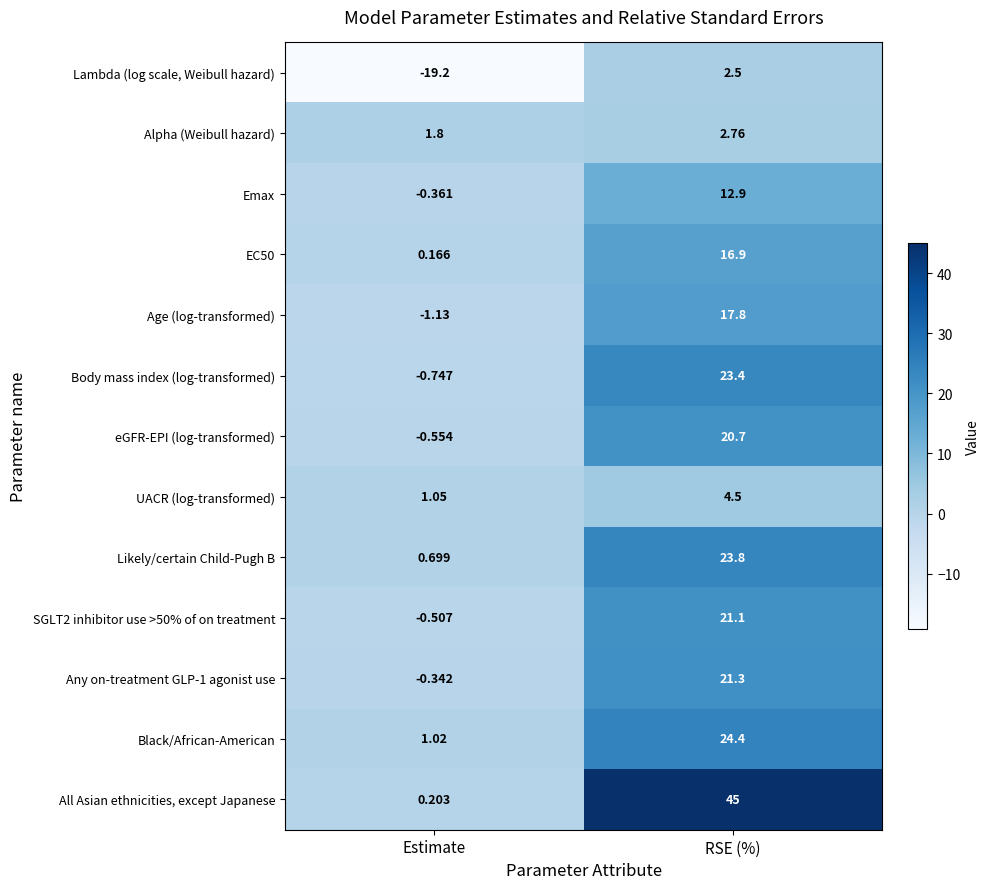

Where is Likely/certain Child-Pugh B nearest to the value 12?

Estimate